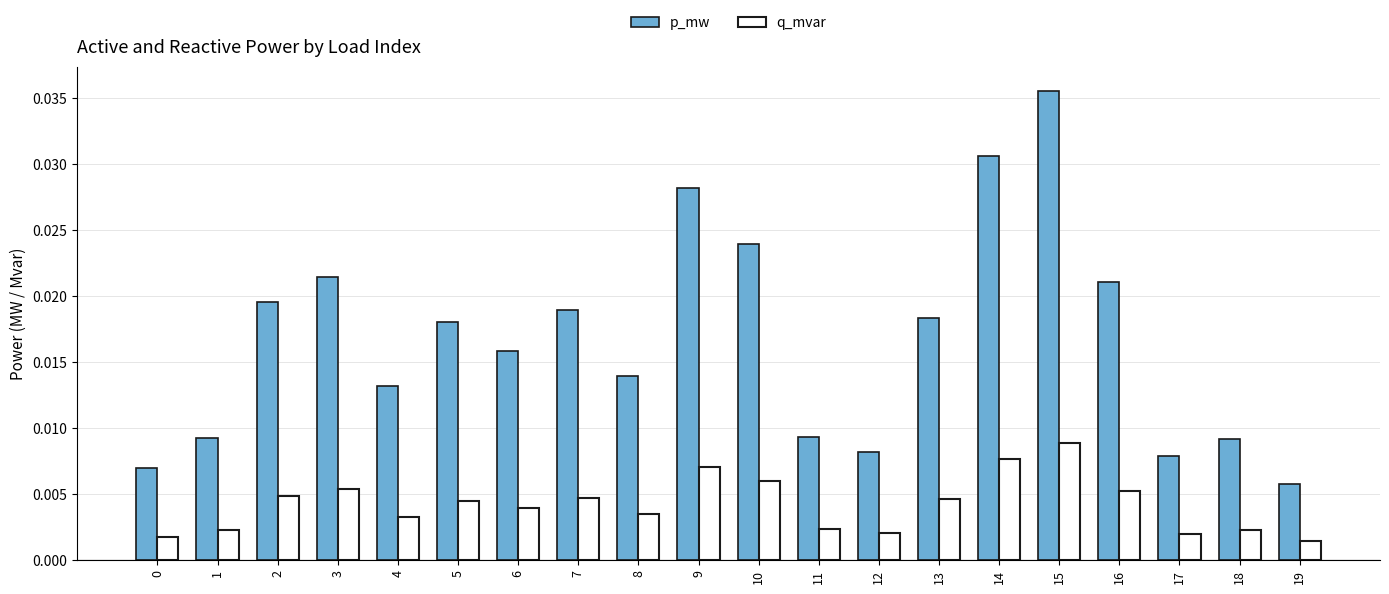

List the series in order of their overall mean, lowest first.

q_mvar, p_mw